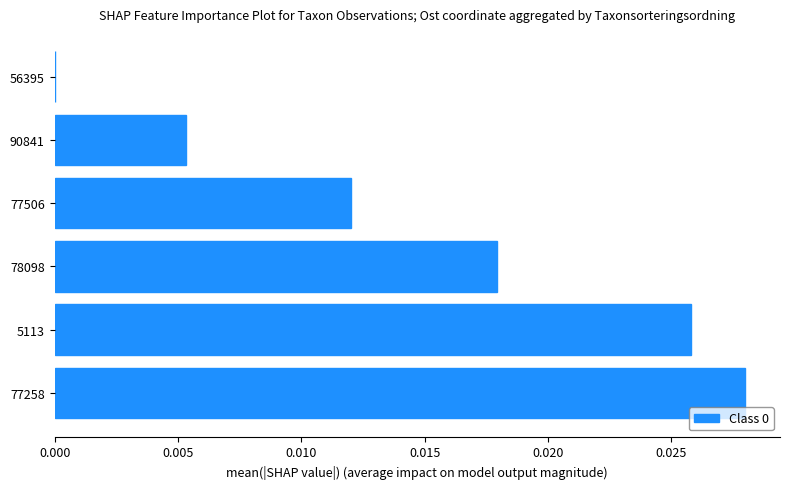

The chart shows a value of 0.0 at 5113. True or false?

True